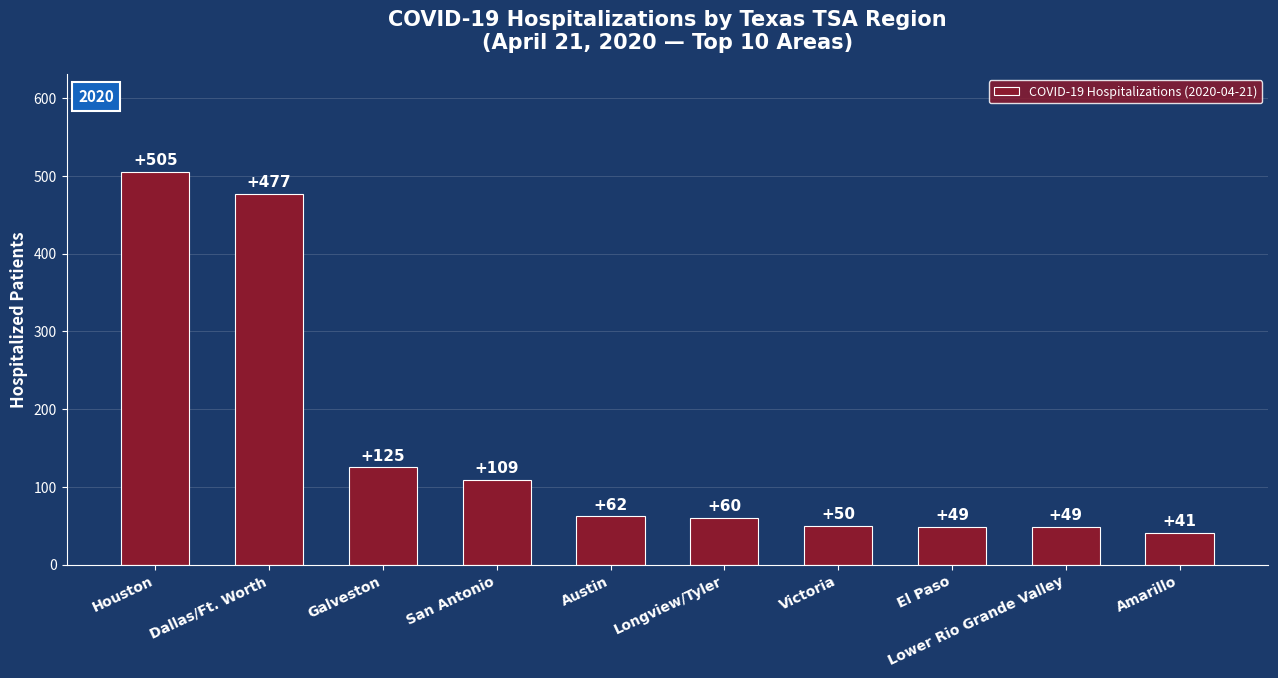

Is it true that the value at Longview/Tyler is 60?

True